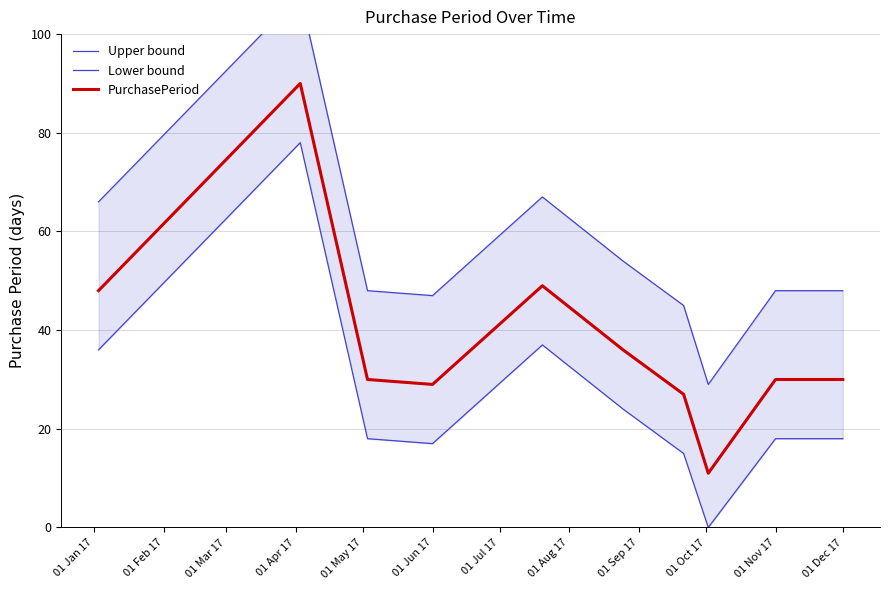

Count the number of categories in the chart.

10